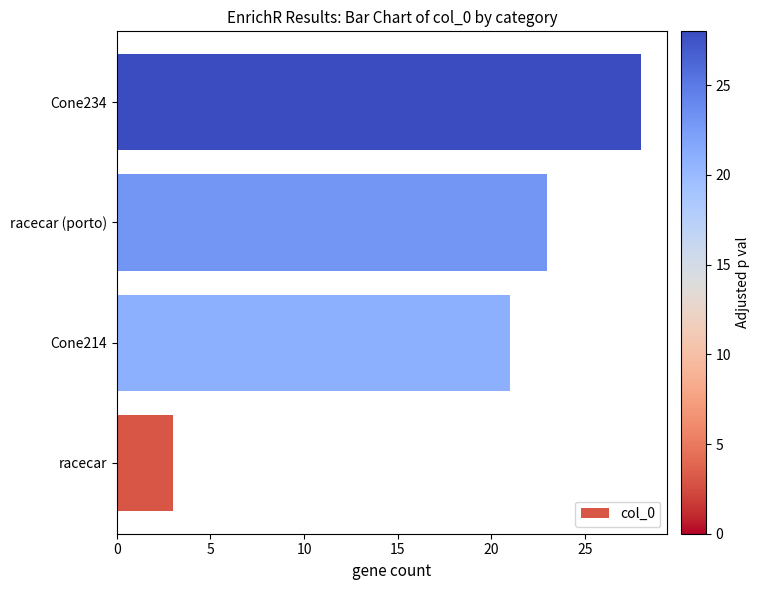

What is the difference between the values at racecar and racecar (porto)?

20